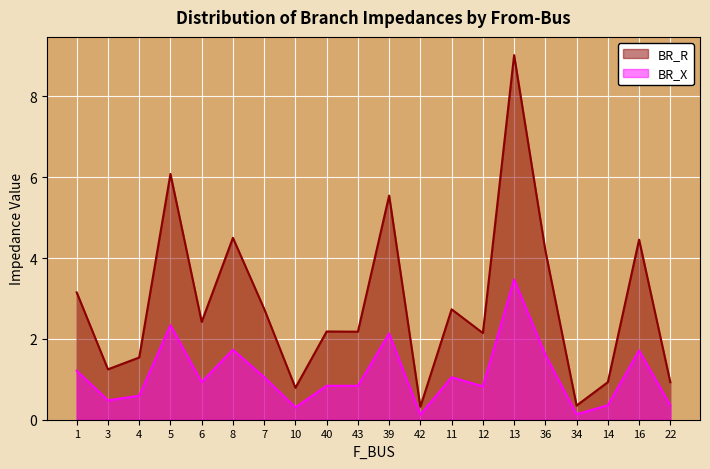

Is the value of BR_R at 42 greater than the value of BR_X at 11?

No